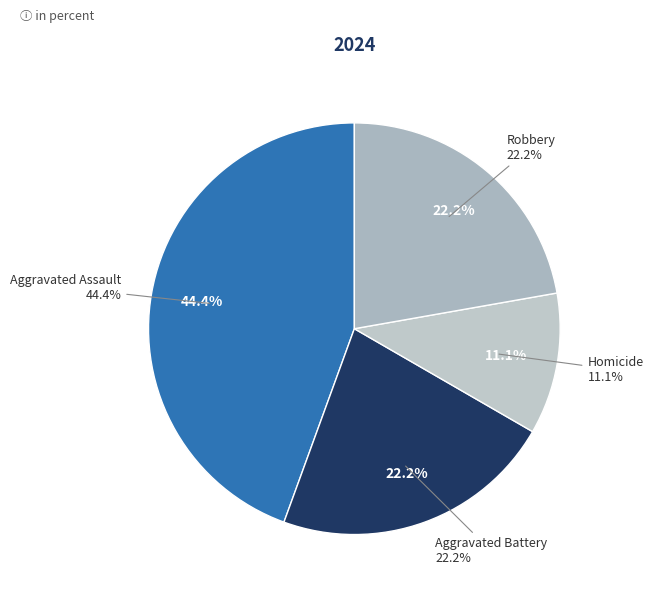

Rank the categories by value from highest to lowest.

Aggravated Assault, Aggravated Battery, Robbery, Homicide